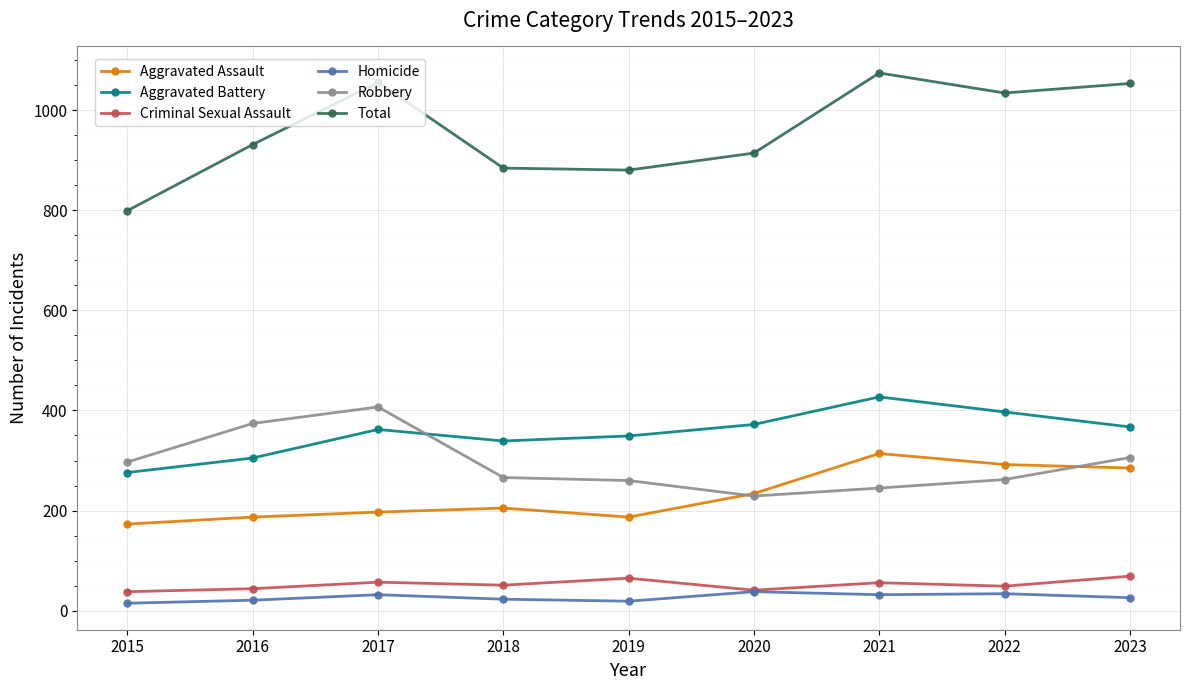

True or false: Aggravated Assault and Homicide intersect in this chart.

False